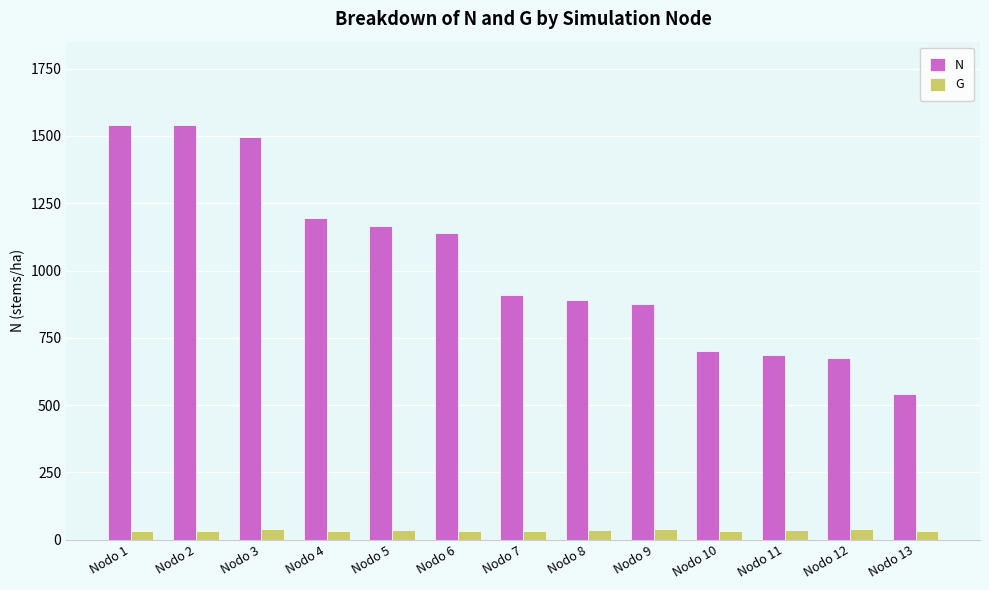

How many data points does each series have?

13